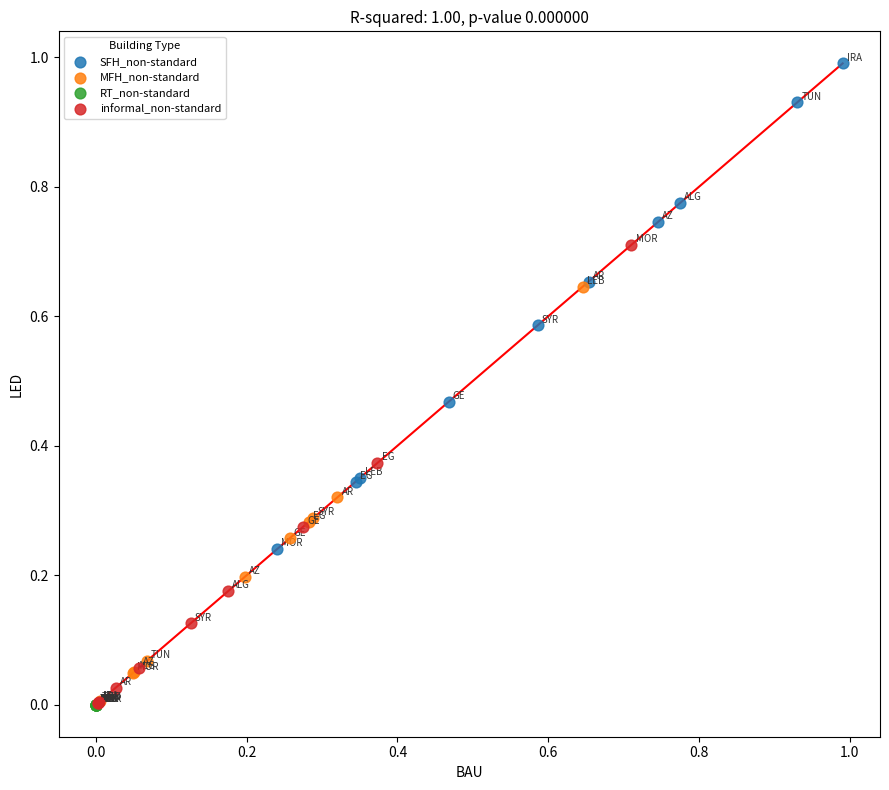

Which series reaches the maximum Y coordinate?

SFH_non-standard